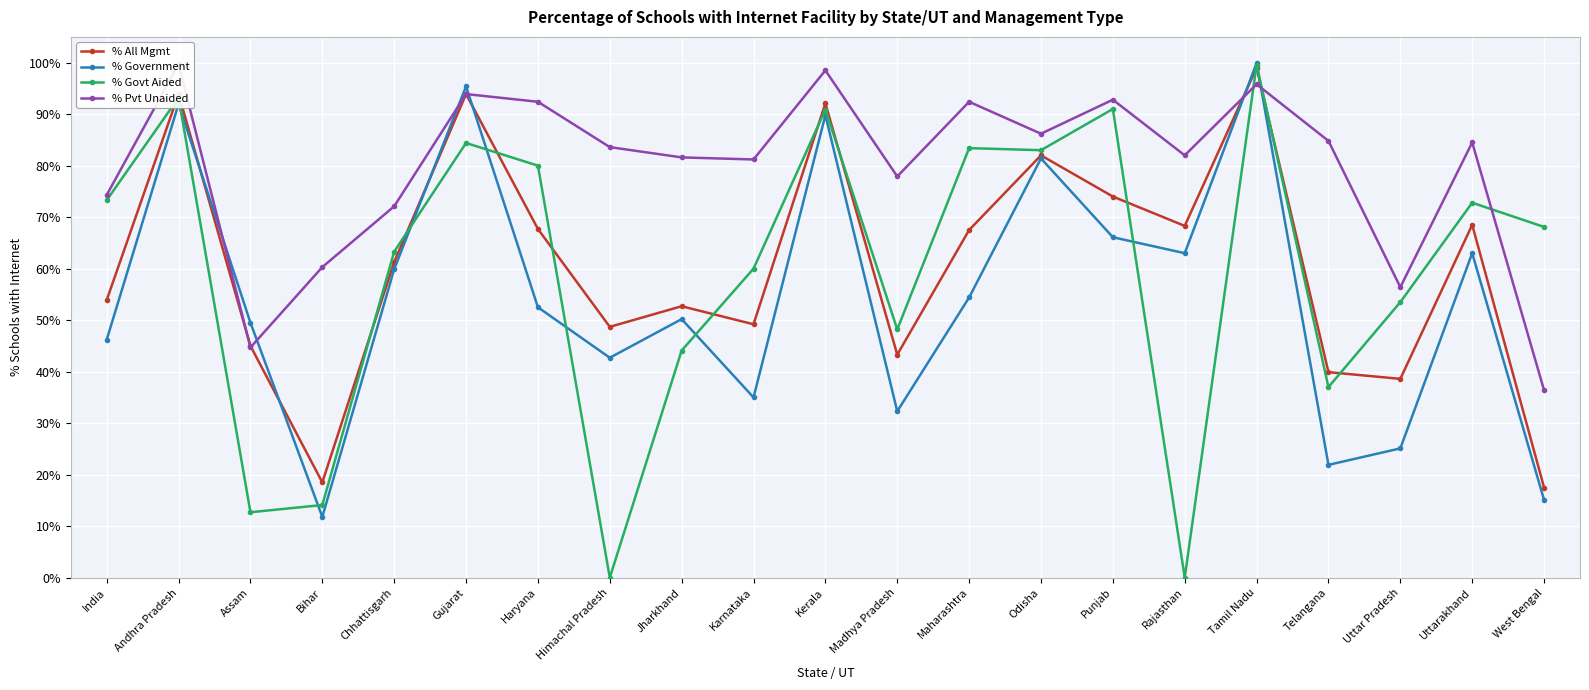

At which label does % Govt Aided reach its peak?

Tamil Nadu